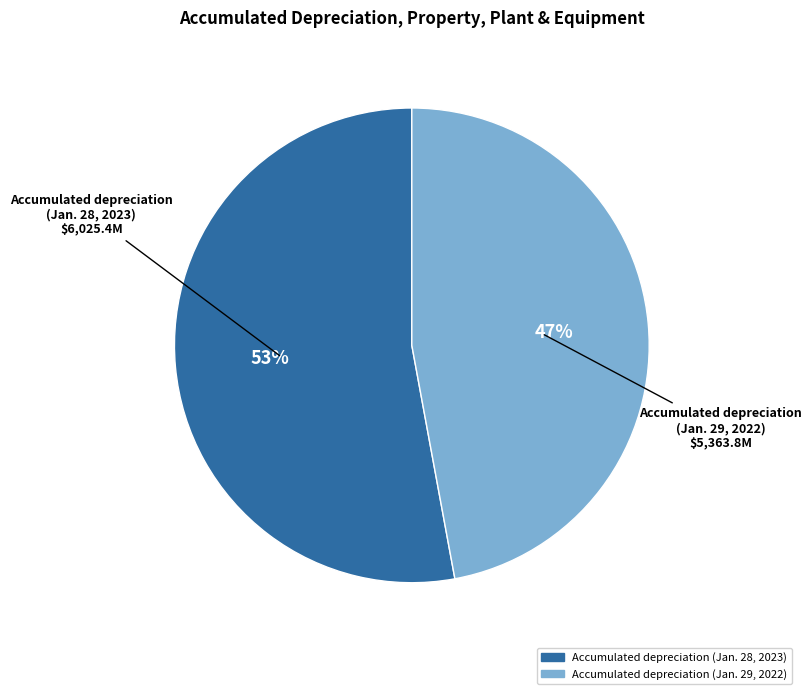

To the nearest percent, what portion does Accumulated depreciation (Jan. 28, 2023) represent?

53%